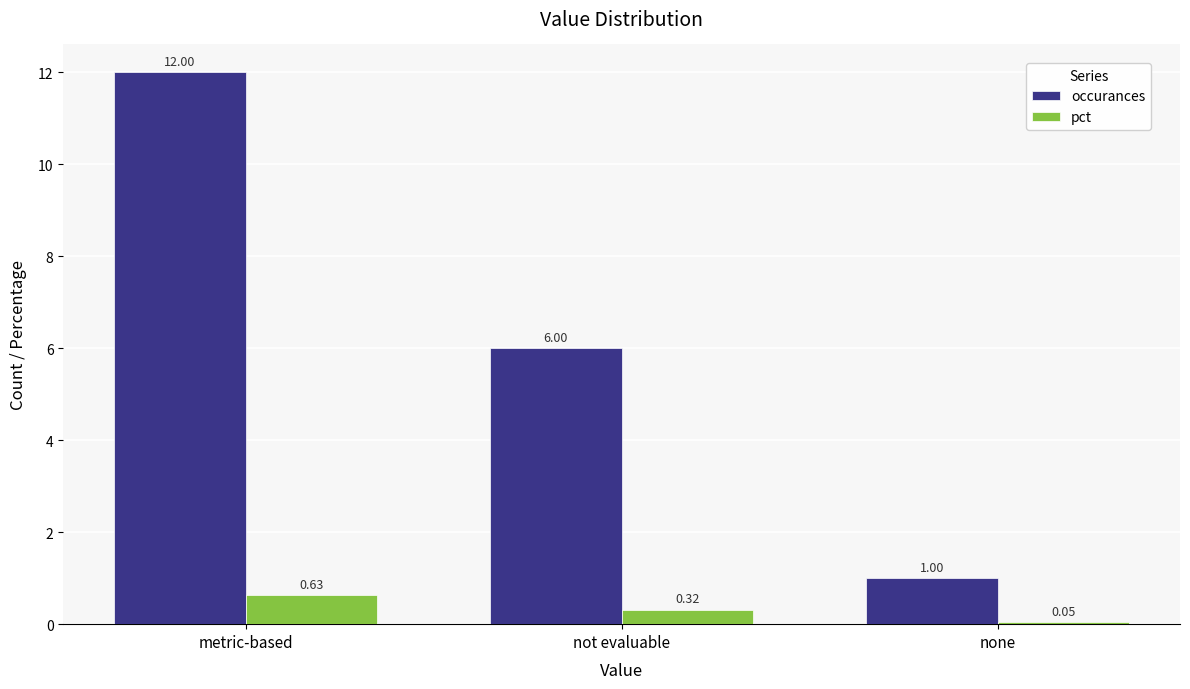

Which series has the largest range (max minus min)?

occurances